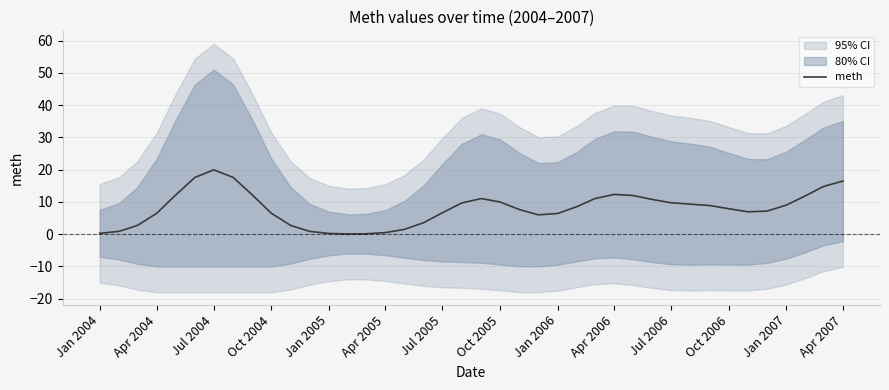

How many values are below 8?

20